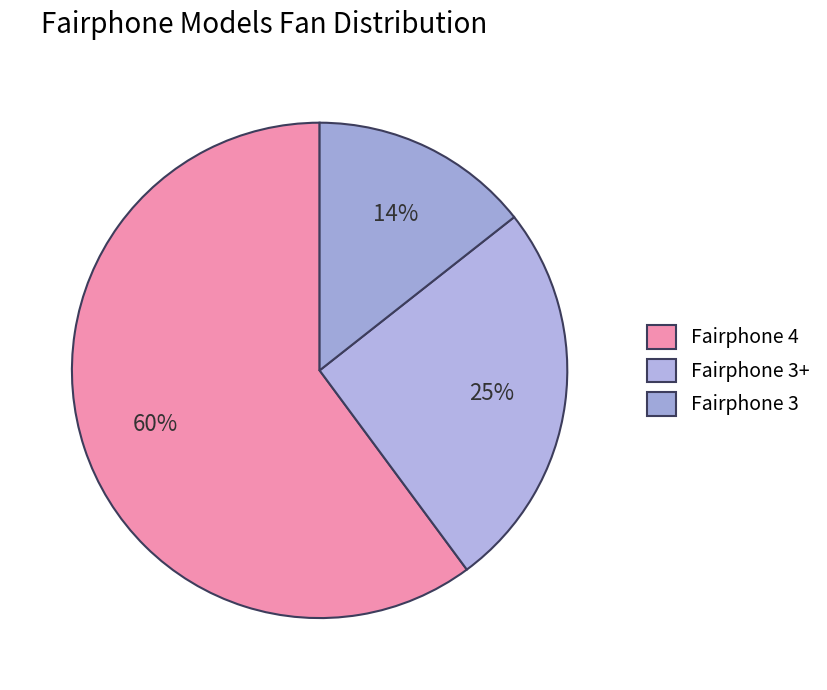

What is the smallest slice in the pie chart?

Fairphone 3